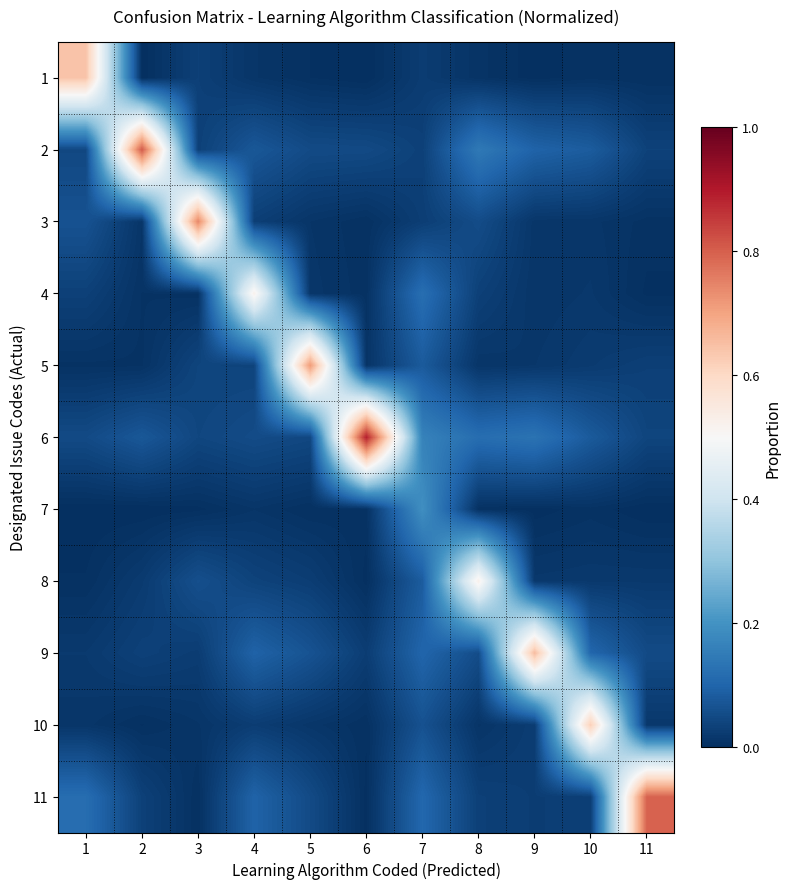

Which has a higher value, 6 or 11?

11